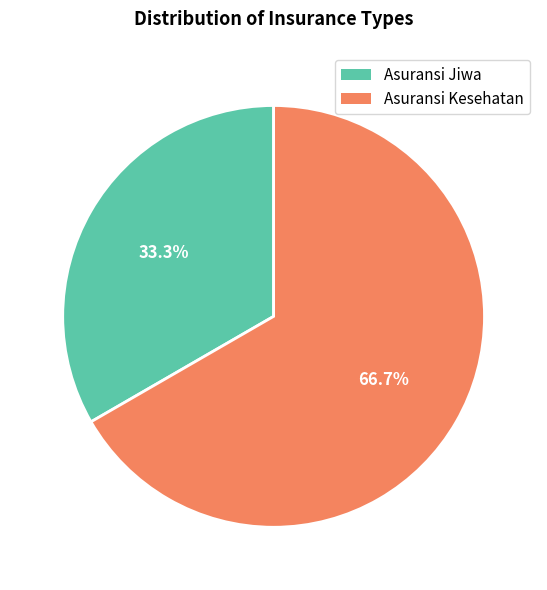

To the nearest percent, what is the difference between the largest and smallest slice percentages?

33%